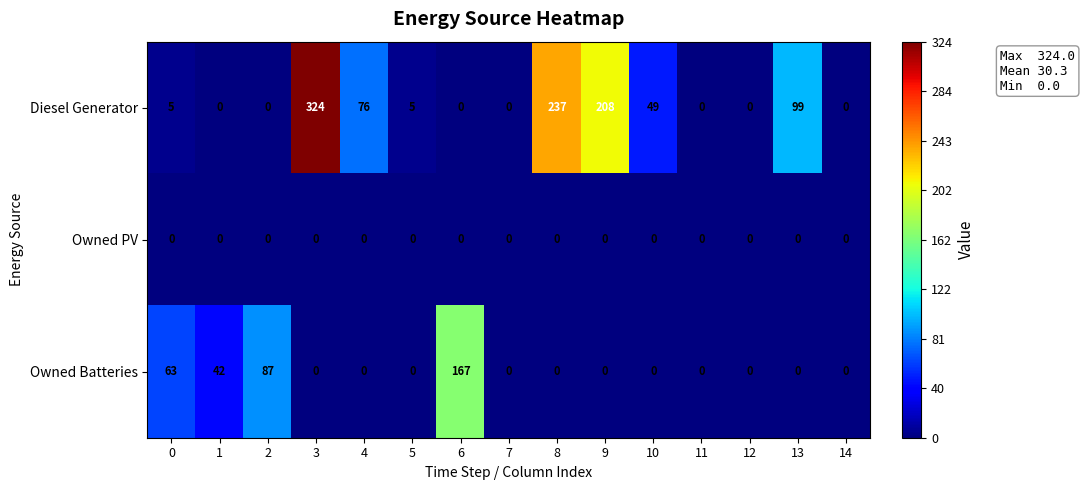

True or false: Diesel Generator has a value of -130 at 12.

False